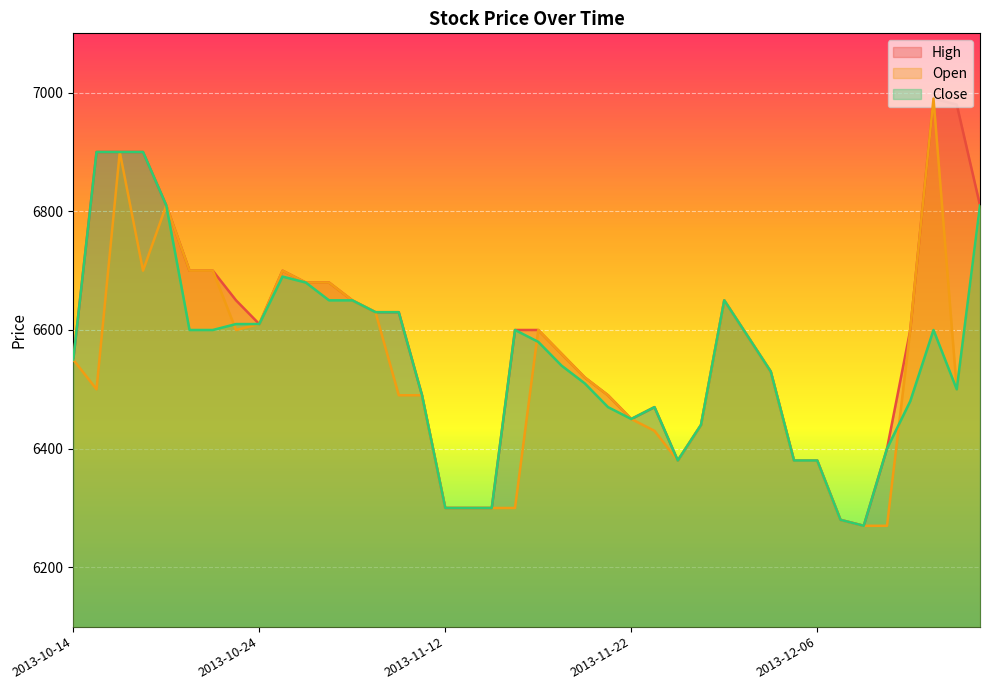

The Close series shows 4131 at 2013-10-25. True or false?

False